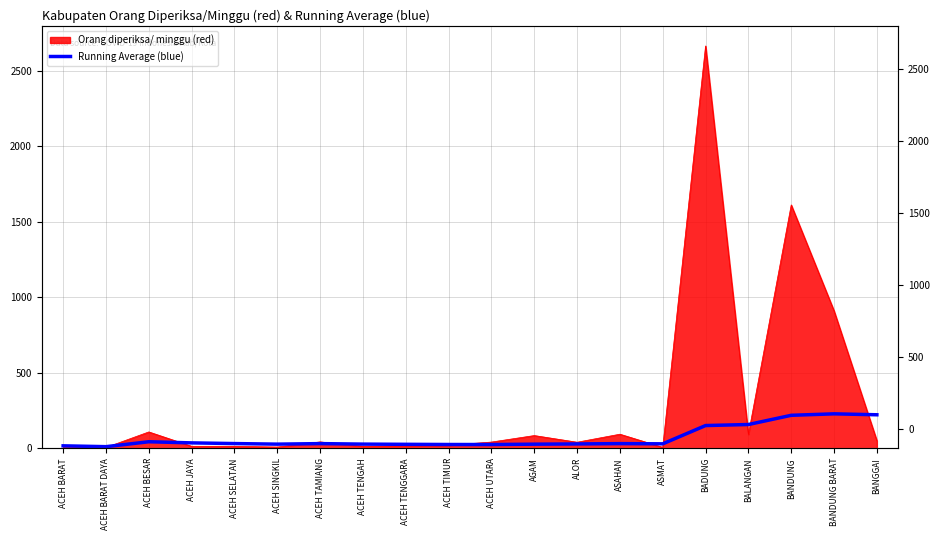

Reading left to right, list all the values displayed in this chart.

17.0	11.5	44.0	36.5	32.0	28.2	31.7	28.4	27.0	25.8	25.6	28.0	29.5	31.6	30.3	151.2	158.1	219.0	228.7	222.5